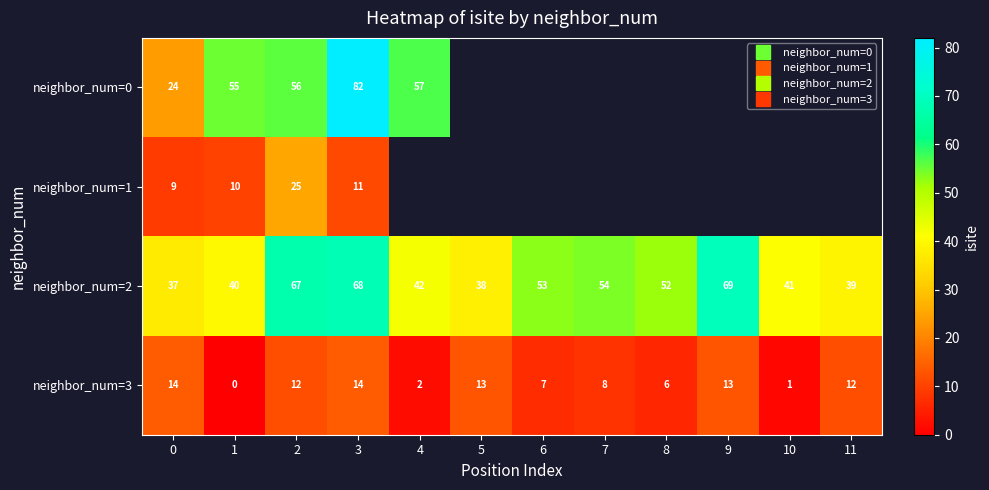

Rank the series at 2 from highest to lowest value.

neighbor_num=2, neighbor_num=0, neighbor_num=1, neighbor_num=3